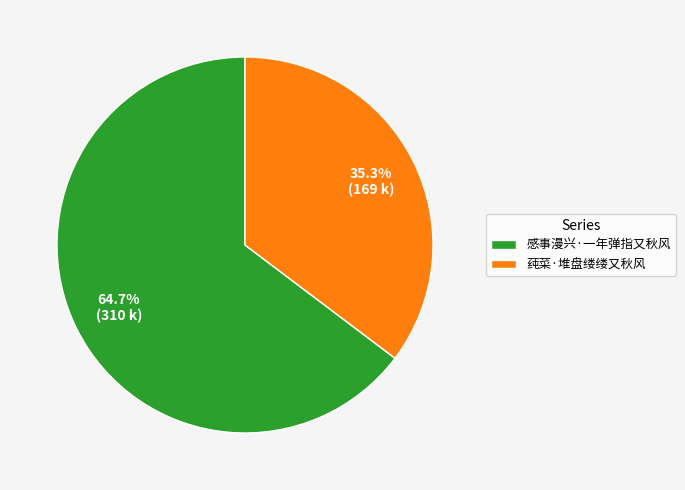

Count the number of slices in the pie.

2